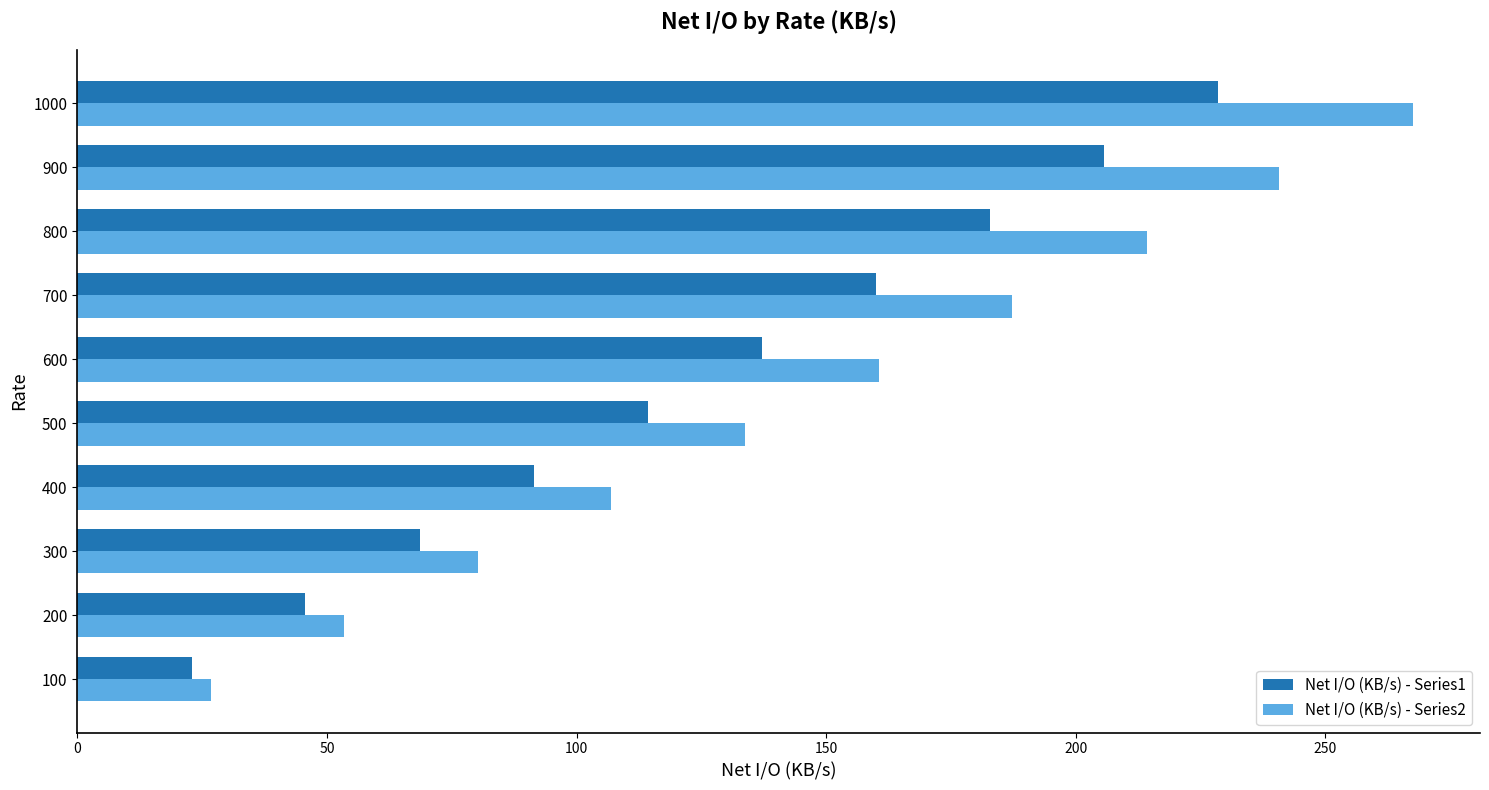

What are all the series names shown in the legend?

Net I/O (KB/s) - Series1, Net I/O (KB/s) - Series2